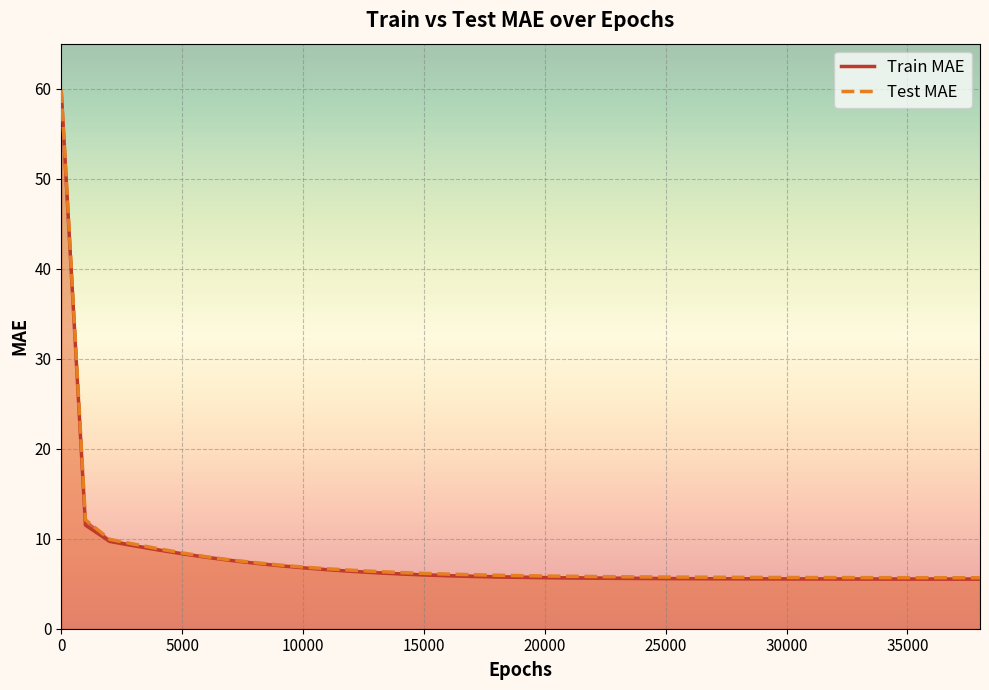

What is the value of the Test MAE point at the 27th from the left?

5.7